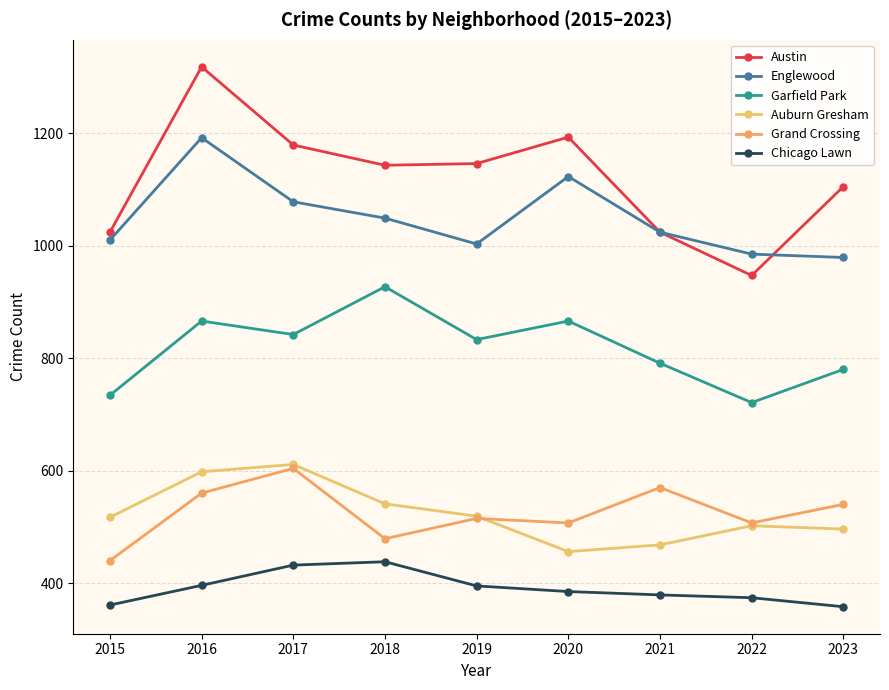

The value of Grand Crossing at 2019 is 515. True or false?

True